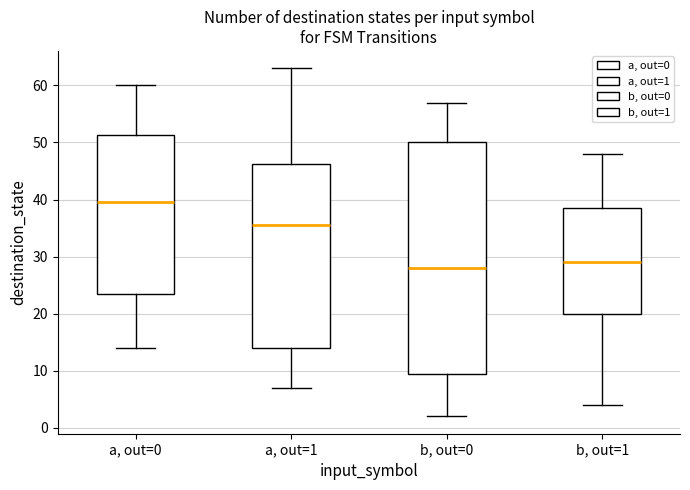

Reading left to right, read every box against the y-axis: the position of its median line, the range the box covers, and the ends of its whiskers. The values are not printed on the chart, so give them approximately, as read against the axis.

a, out=0: median 40, box 24 to 51, whiskers 14 to 60
a, out=1: median 36, box 14 to 46, whiskers 7 to 63
b, out=0: median 28, box 10 to 50, whiskers 2 to 57
b, out=1: median 29, box 20 to 39, whiskers 4 to 48